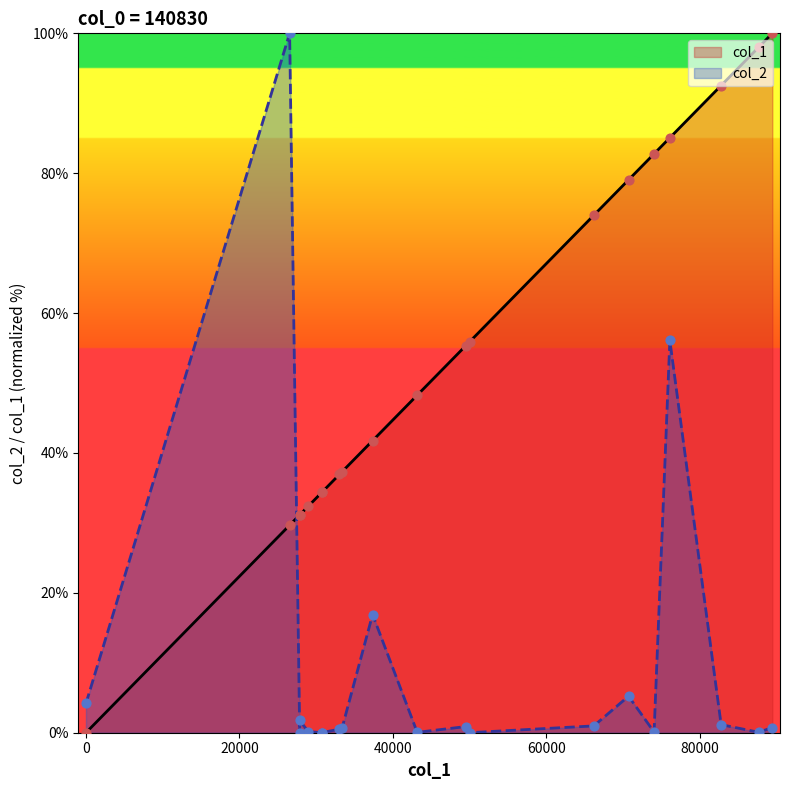

Is the value of col_2 at 30769 greater than the value of col_1 at 43156?

No